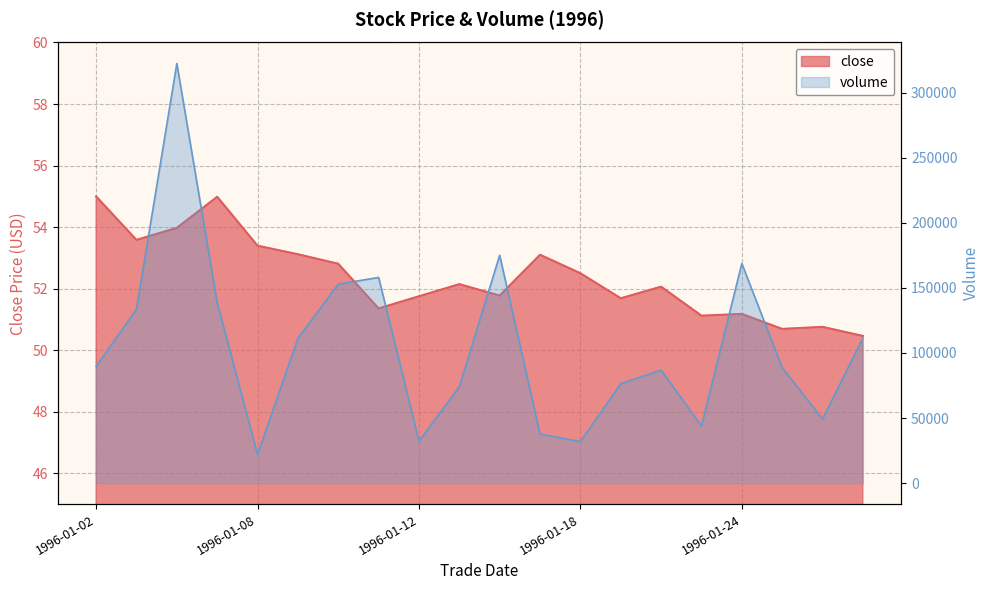

Reading left to right, transcribe all the data shown in this chart.

close: 1996-01-02=55.0	1996-01-03=53.6	1996-01-04=54.0	1996-01-05=55.0	1996-01-08=53.4	1996-01-09=53.1	1996-01-10=52.8	1996-01-11=51.4	1996-01-12=51.8	1996-01-15=52.1	1996-01-16=51.8	1996-01-17=53.1	1996-01-18=52.5	1996-01-19=51.7	1996-01-22=52.1	1996-01-23=51.1	1996-01-24=51.2	1996-01-25=50.7	1996-01-26=50.8	1996-01-29=50.5
volume: 1996-01-02=89760.0	1996-01-03=133540.0	1996-01-04=322284.0	1996-01-05=138528.0	1996-01-08=22042.0	1996-01-09=111216.0	1996-01-10=152847.0	1996-01-11=158004.0	1996-01-12=32307.0	1996-01-15=74030.0	1996-01-16=175032.0	1996-01-17=37760.0	1996-01-18=31926.0	1996-01-19=76454.0	1996-01-22=86856.0	1996-01-23=43956.0	1996-01-24=168709.0	1996-01-25=88740.0	1996-01-26=49282.0	1996-01-29=111531.0